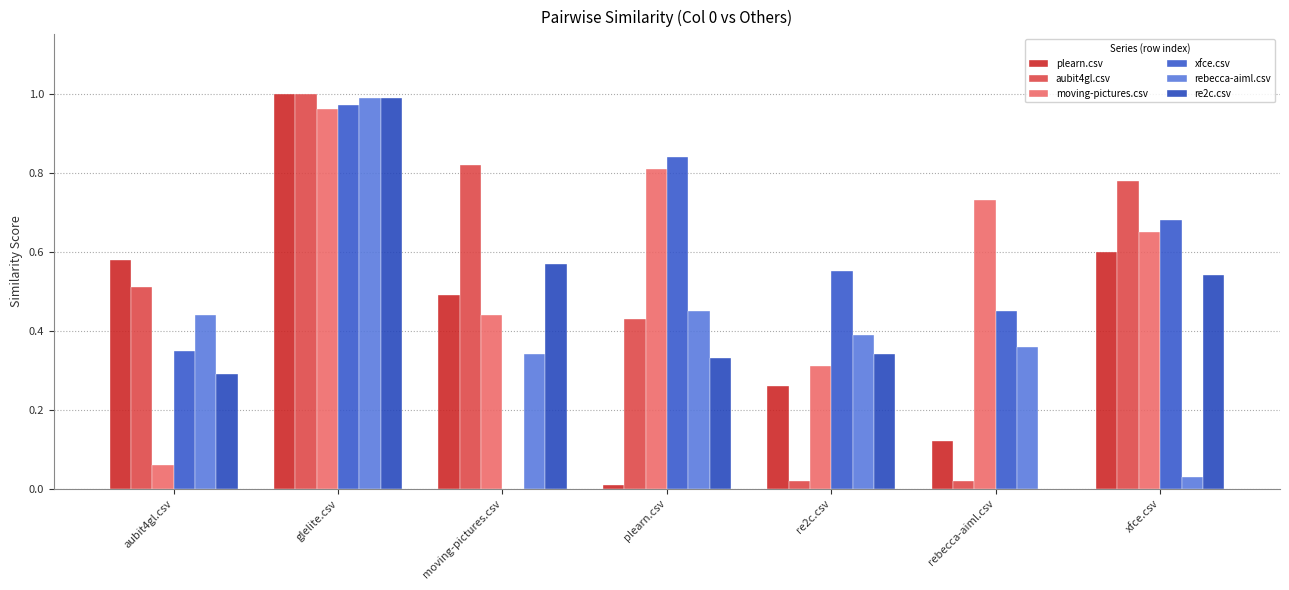

True or false: re2c.csv has a value of 0.4 at rebecca-aiml.csv.

False